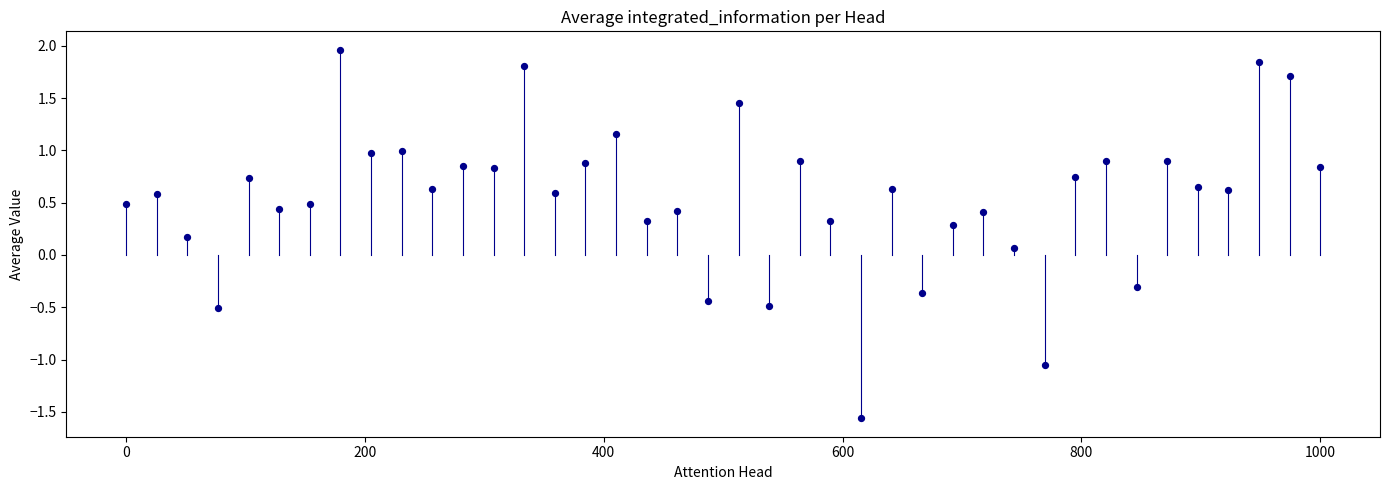

What is the range of Y values (max minus min)?

3.5